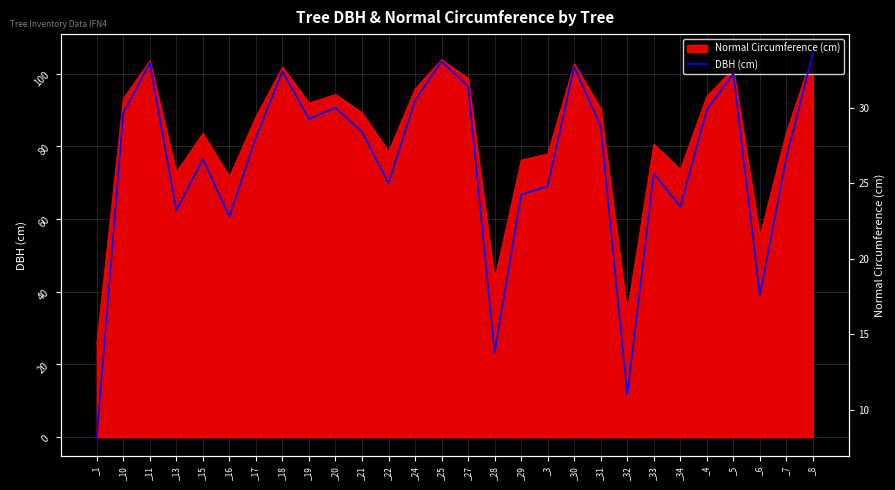

The value at _5 is 43.0. True or false?

False